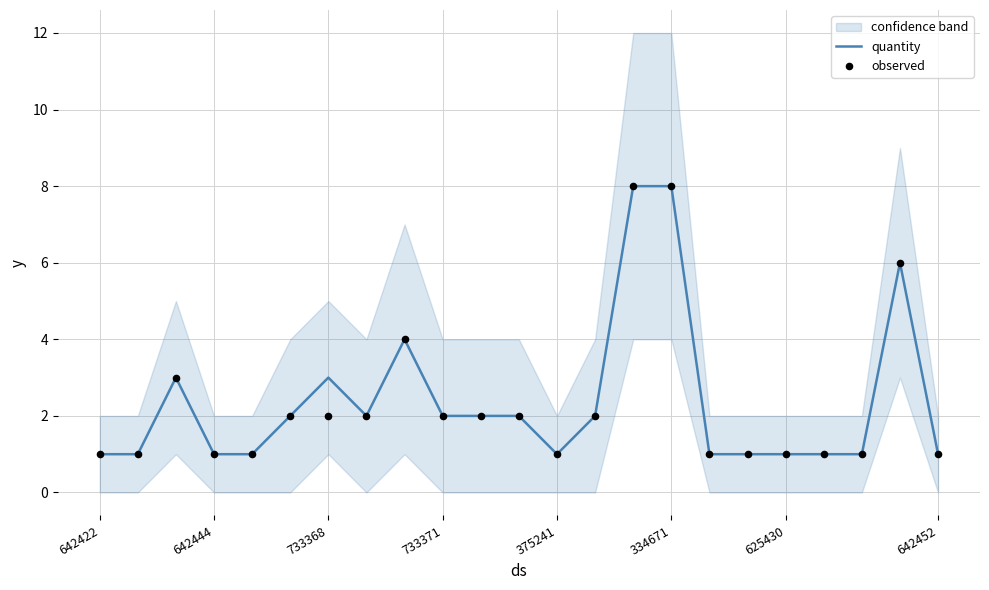

Which series contains the lowest Y value?

quantity